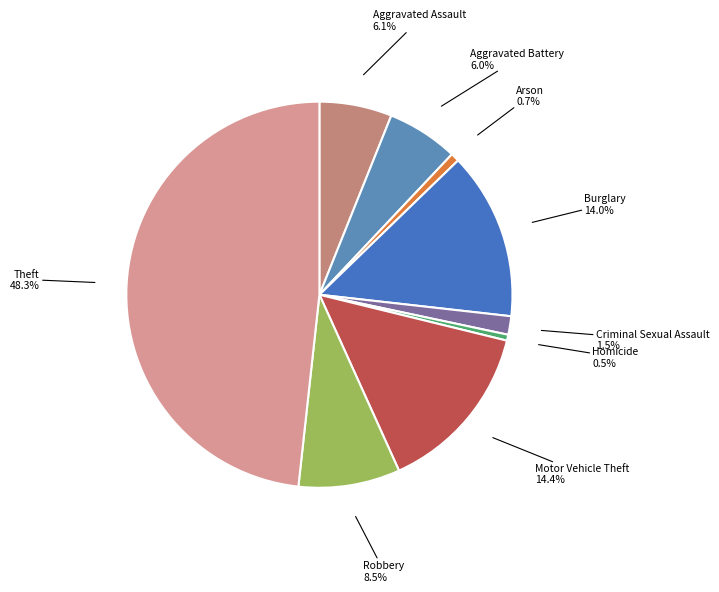

To the nearest percent, what is the difference between the Motor Vehicle Theft and Aggravated Assault slice percentages?

8%